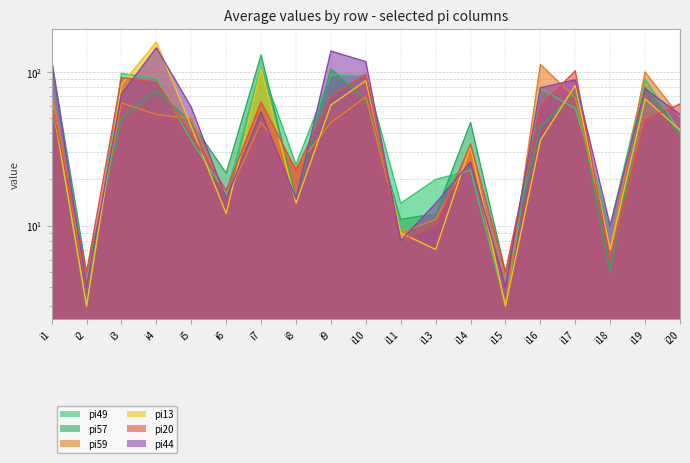

In pi20, how many points are higher than both neighbors (excluding endpoints)?

5